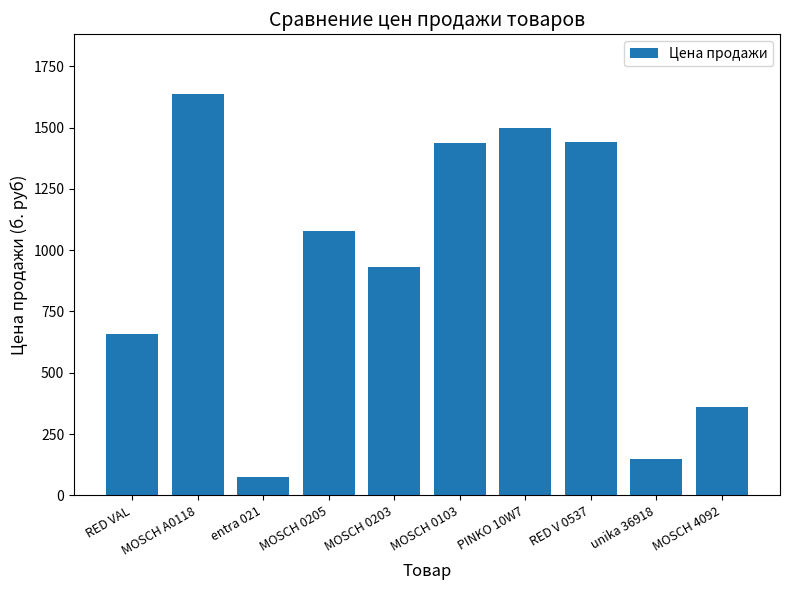

What is the ratio of the value at MOSCH 0205 to the value at MOSCH 4092?

3.0